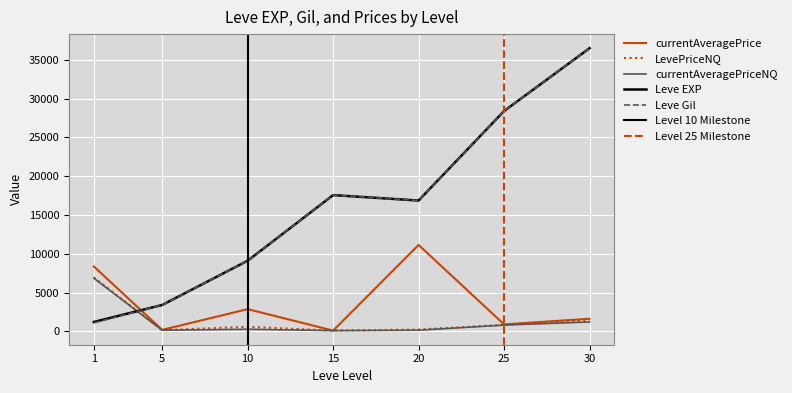

What are all the series names shown in the legend?

Leve EXP, Leve Gil, currentAveragePrice, LevePriceNQ, currentAveragePriceNQ